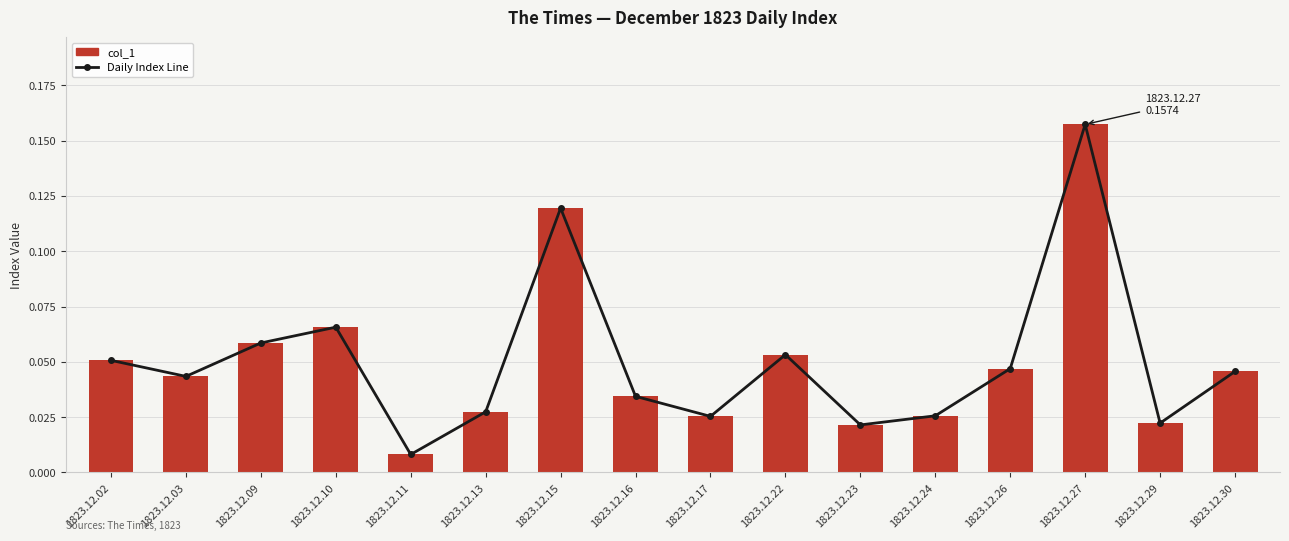

Reading left to right, what are all the values shown in this chart?

0.1	0.0	0.1	0.1	0.0	0.0	0.1	0.0	0.0	0.1	0.0	0.0	0.0	0.2	0.0	0.0